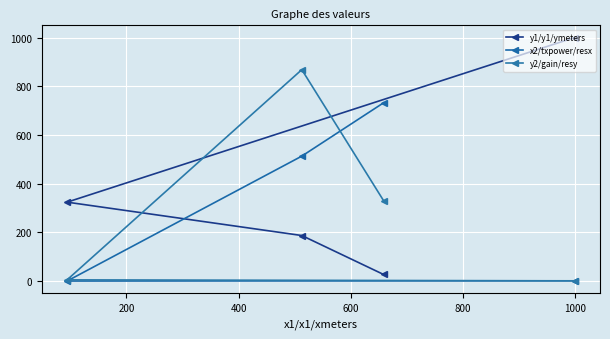

How many values in the x2/txpower/resx series exceed 513?

1